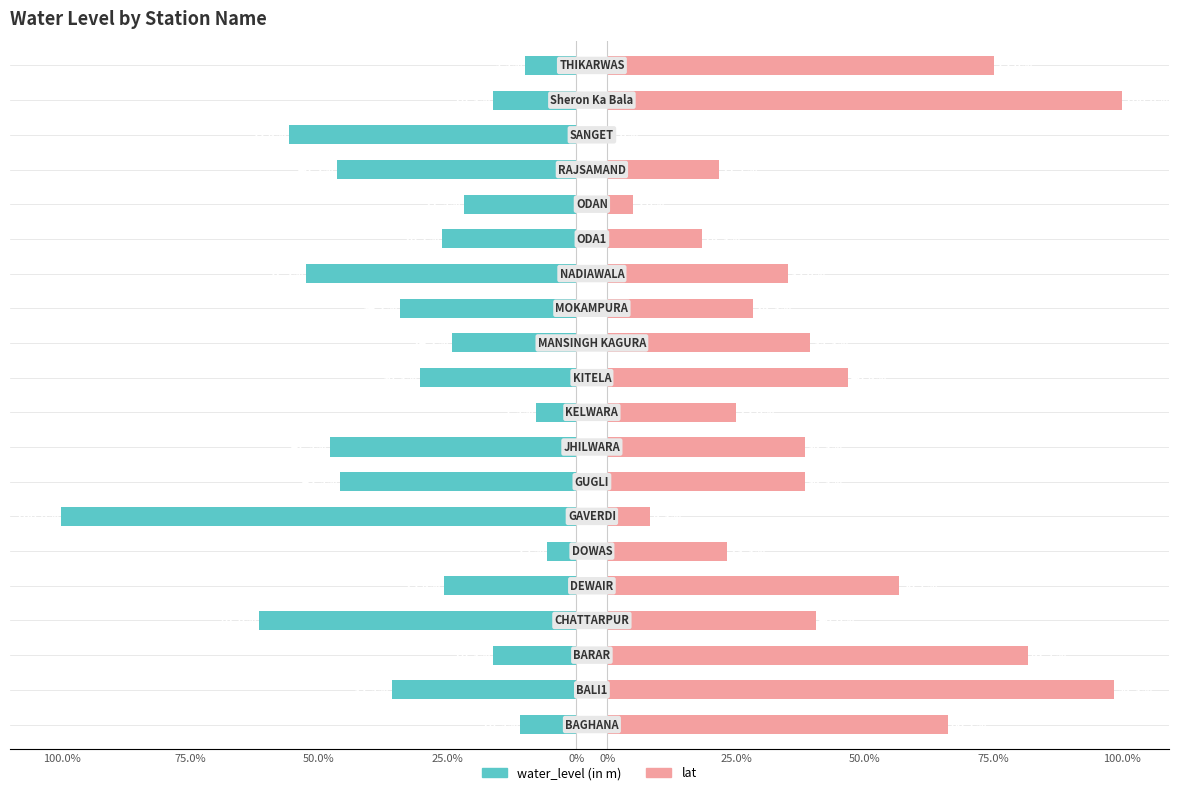

Is the value of lat at 25.0% greater than the value of water_level (in m) at 0%?

Yes